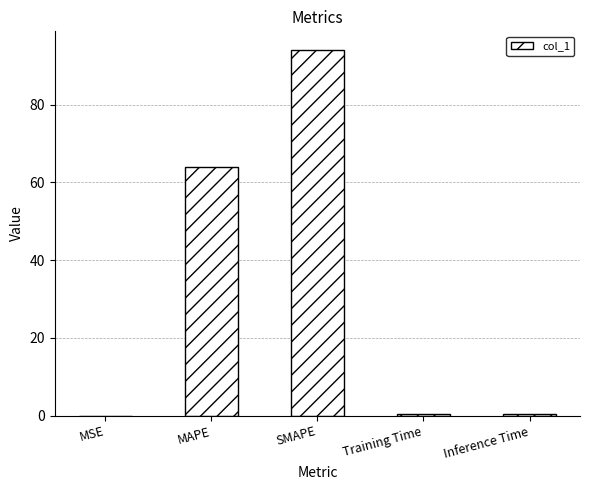

Between MAPE and Training Time, which is larger?

MAPE